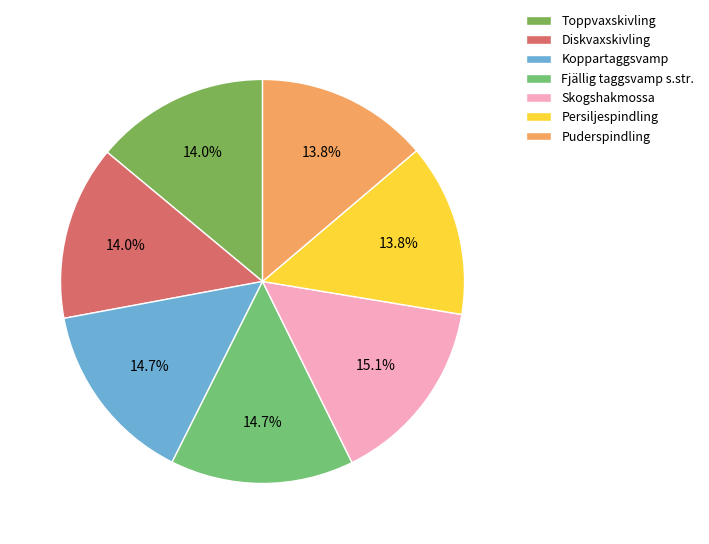

What portion of the pie excludes Persiljespindling?

86.2%